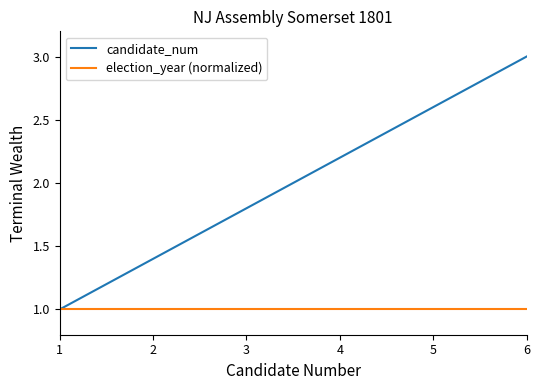

Is the value of candidate_num at 6 greater than the value of election_year (normalized) at 6?

Yes